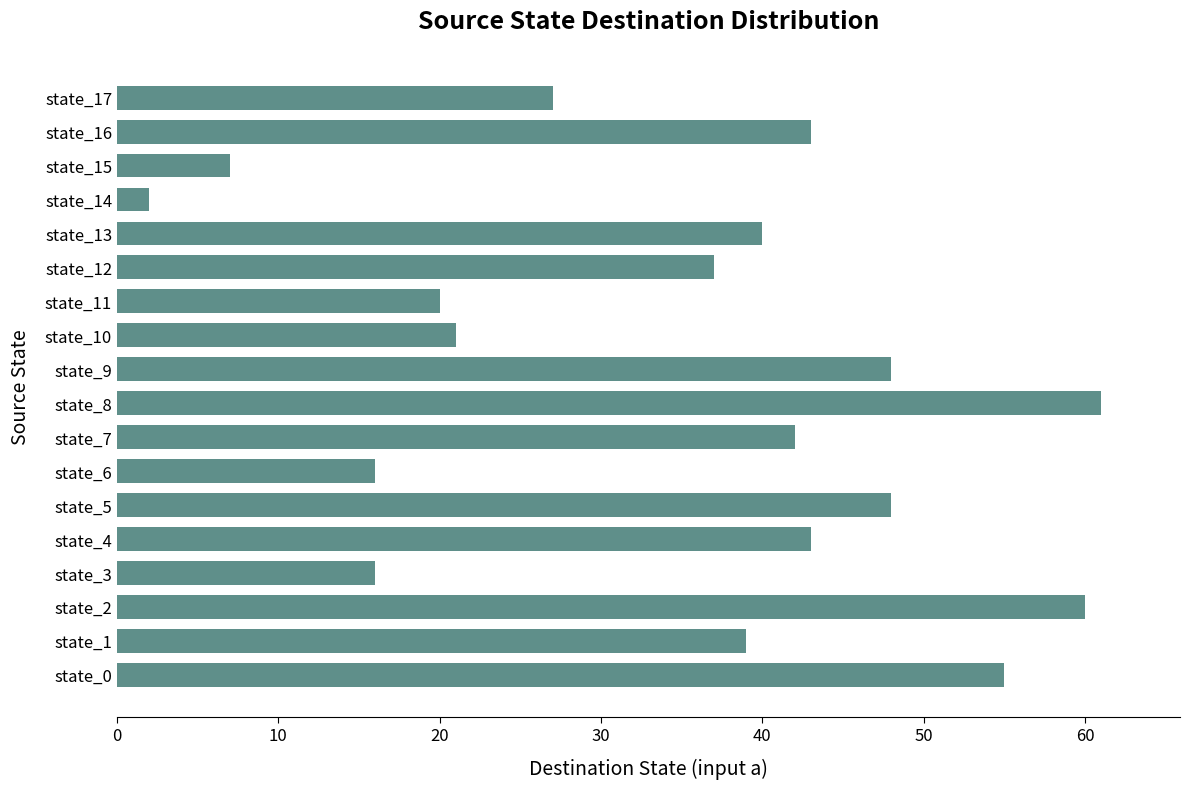

Where is the data nearest to the value 31?

state_17